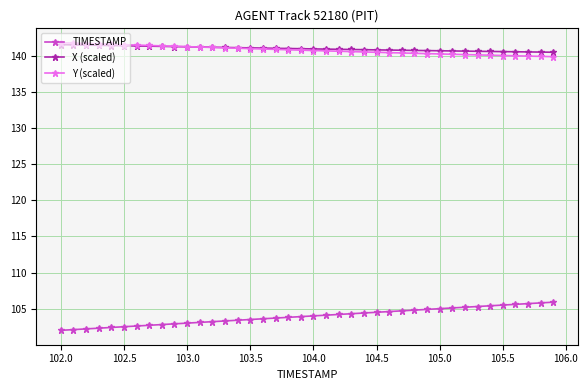

What is the value of the X (scaled) point at the 20th from the left?

141.0